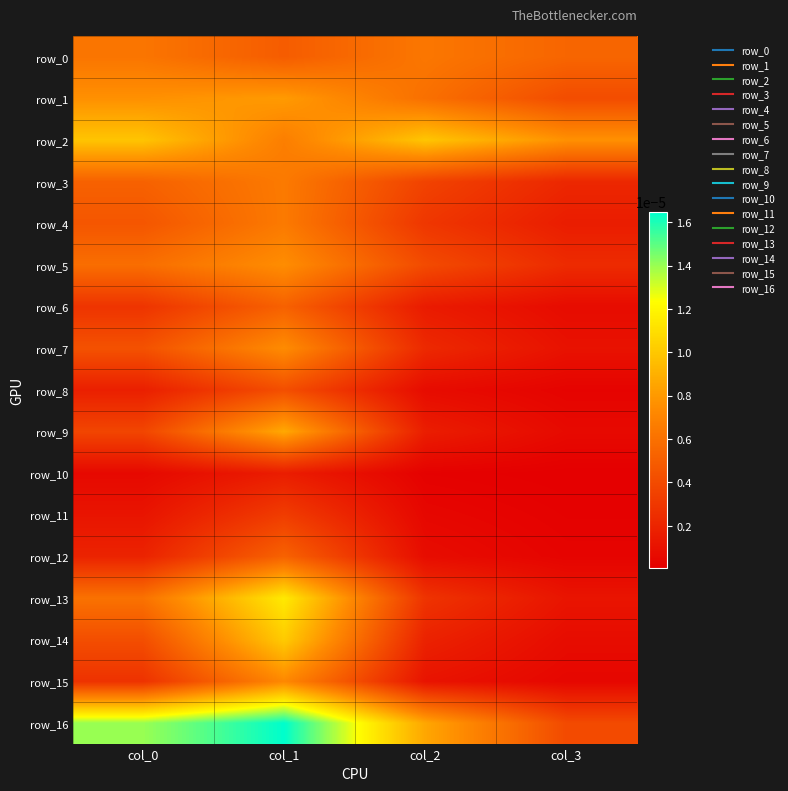

At how many categories does at least one series exceed 0?

4